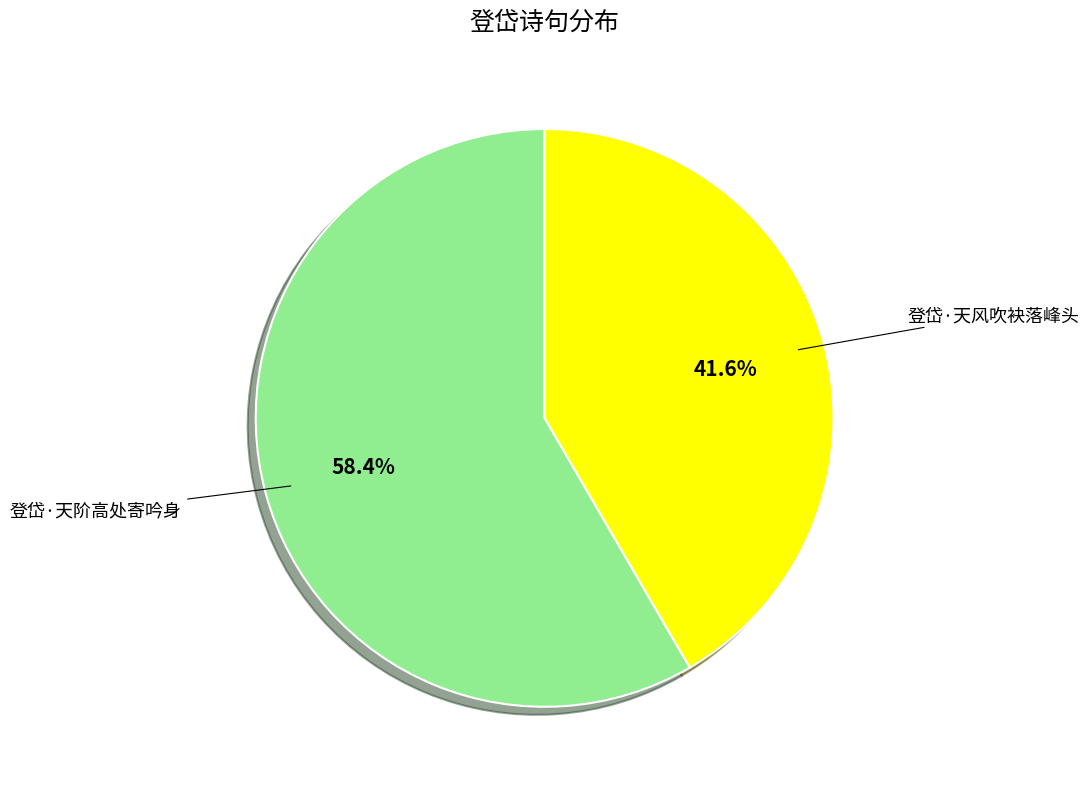

How many segments does this pie chart have?

2